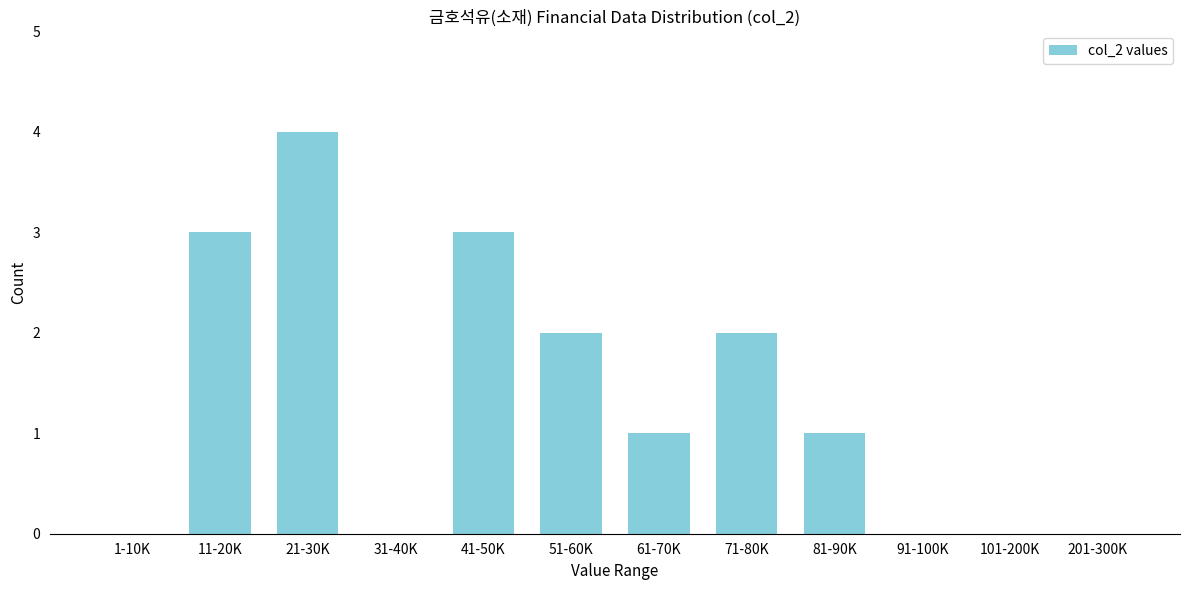

Reading left to right, what are all the values shown in this chart?

1-10K=0	11-20K=3	21-30K=4	31-40K=0	41-50K=3	51-60K=2	61-70K=1	71-80K=2	81-90K=1	91-100K=0	101-200K=0	201-300K=0